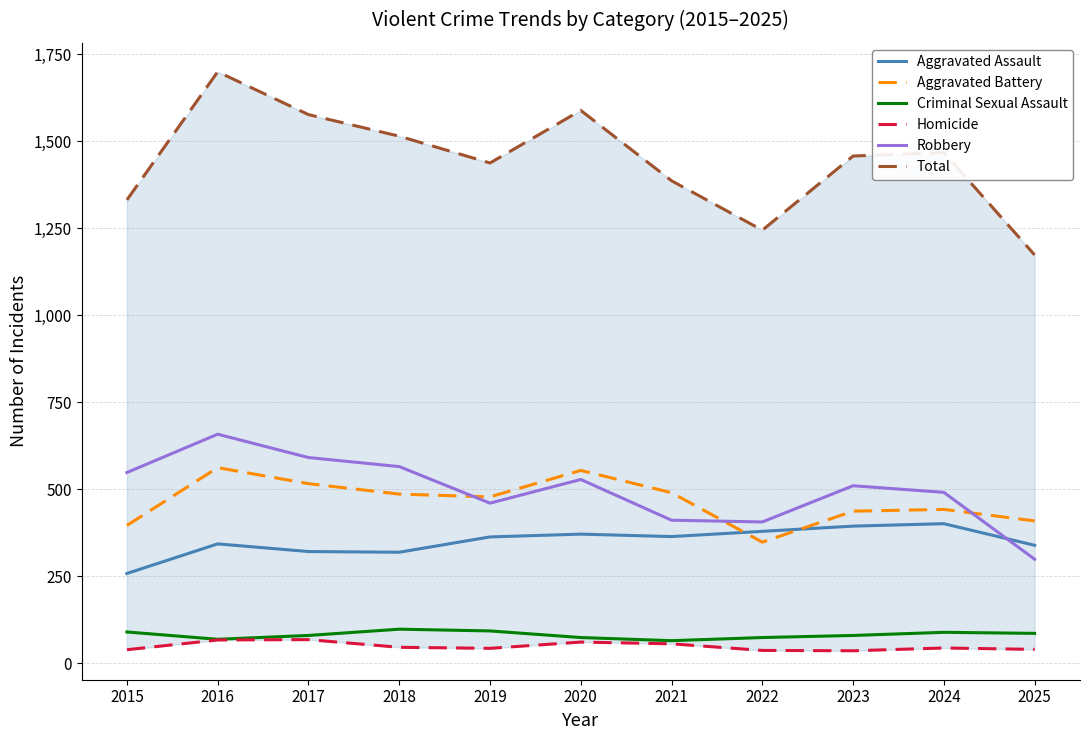

Which series has the largest total across all categories?

Total